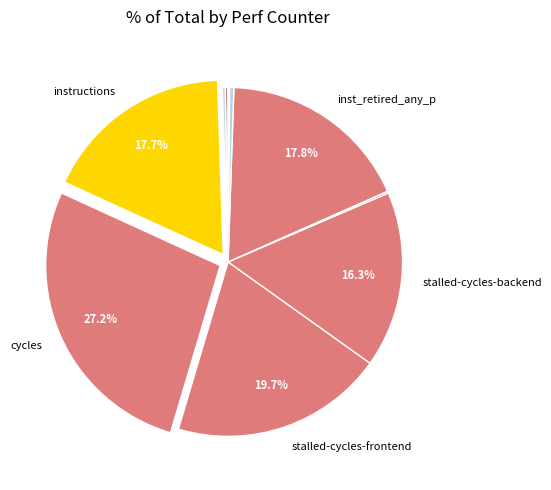

Rank the categories by value from highest to lowest.

cycles, stalled-cycles-frontend, inst_retired_any_p, instructions, stalled-cycles-backend, l2_lines_in_any, cache-references, cache-misses, dtlb_misses_walk_cycles, LLC-prefetches